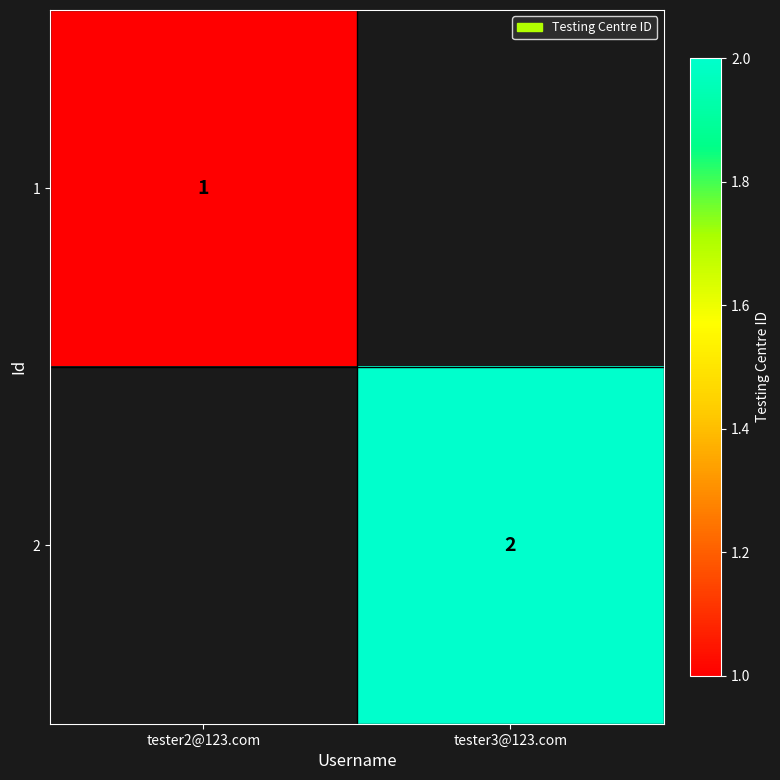

The value of 1 at tester2@123.com is 0. True or false?

False